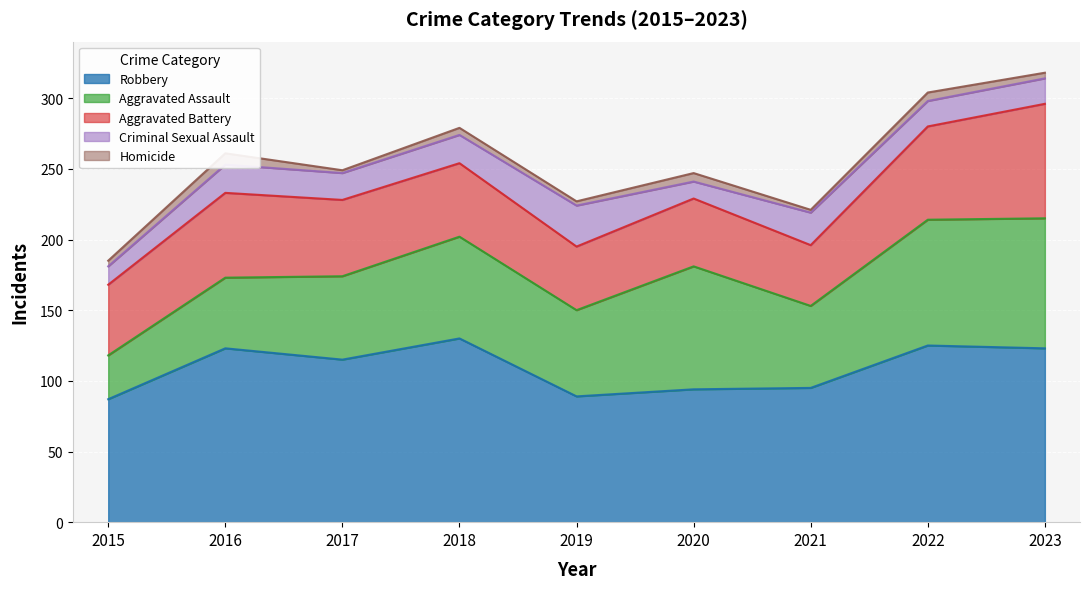

Reading right to left, extract all data points from this chart.

Aggravated Assault: 2023=92	2022=89	2021=58	2020=87	2019=61	2018=72	2017=59	2016=50	2015=31
Aggravated Battery: 2023=81	2022=66	2021=43	2020=48	2019=45	2018=52	2017=54	2016=60	2015=50
Criminal Sexual Assault: 2023=18	2022=18	2021=23	2020=12	2019=29	2018=20	2017=19	2016=20	2015=13
Homicide: 2023=4	2022=6	2021=2	2020=6	2019=3	2018=5	2017=2	2016=8	2015=4
Robbery: 2023=123	2022=125	2021=95	2020=94	2019=89	2018=130	2017=115	2016=123	2015=87